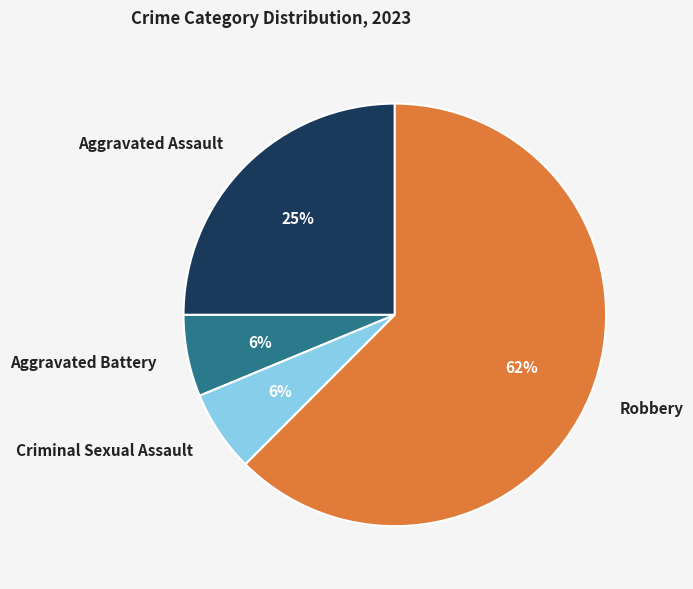

How many segments does this pie chart have?

4